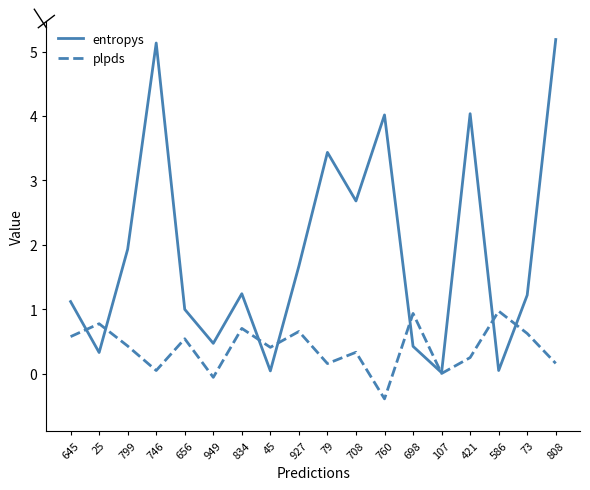

What position from the left is 656?

5